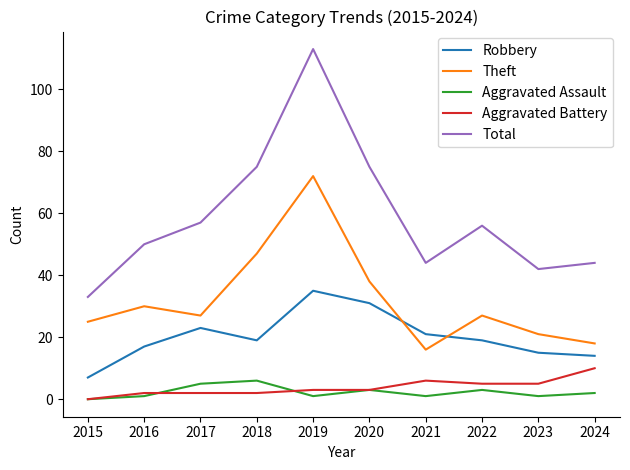

At which category does Theft reach its first local valley?

2017